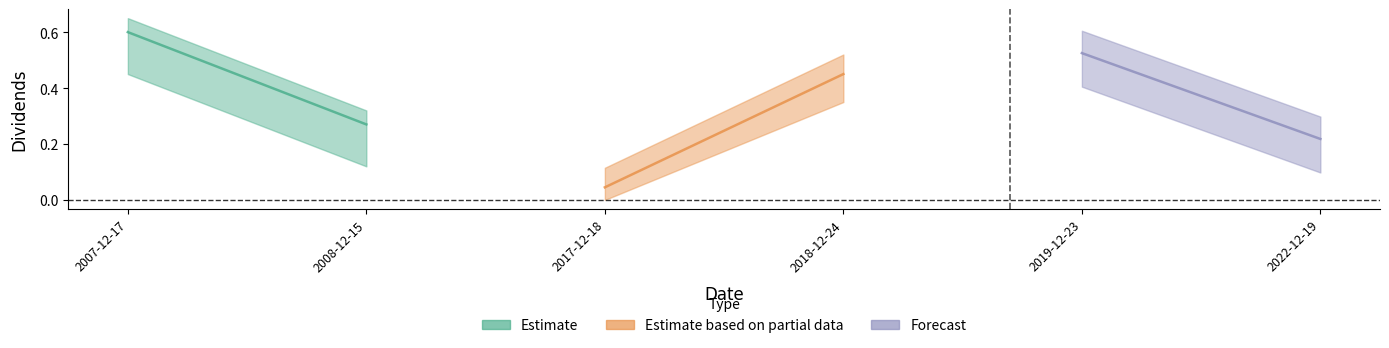

Reading left to right, what are all the values shown in this chart?

0.6	0.3	0.0	0.5	0.5	0.2